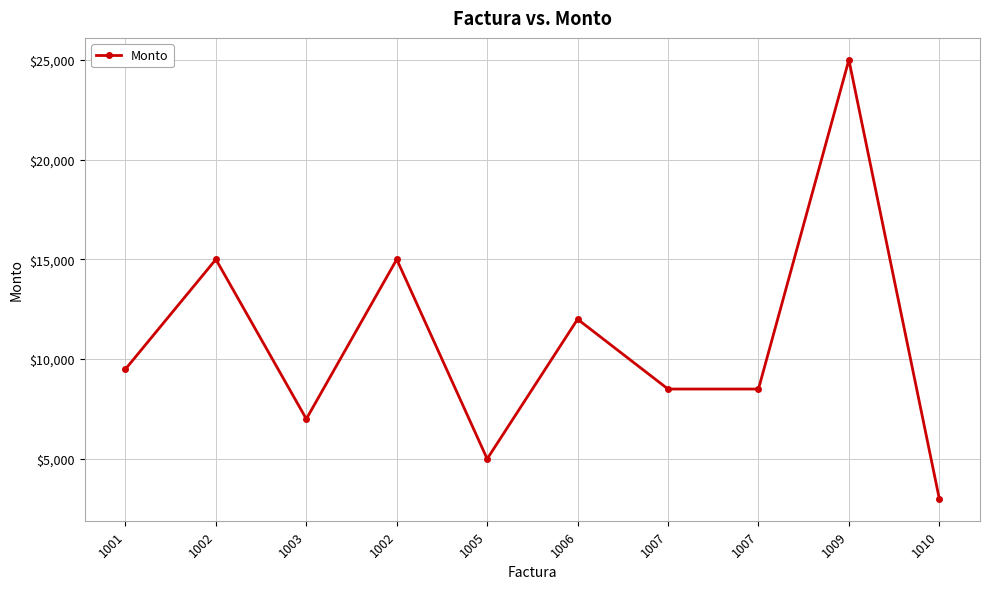

How many data points are less than 9500?

5